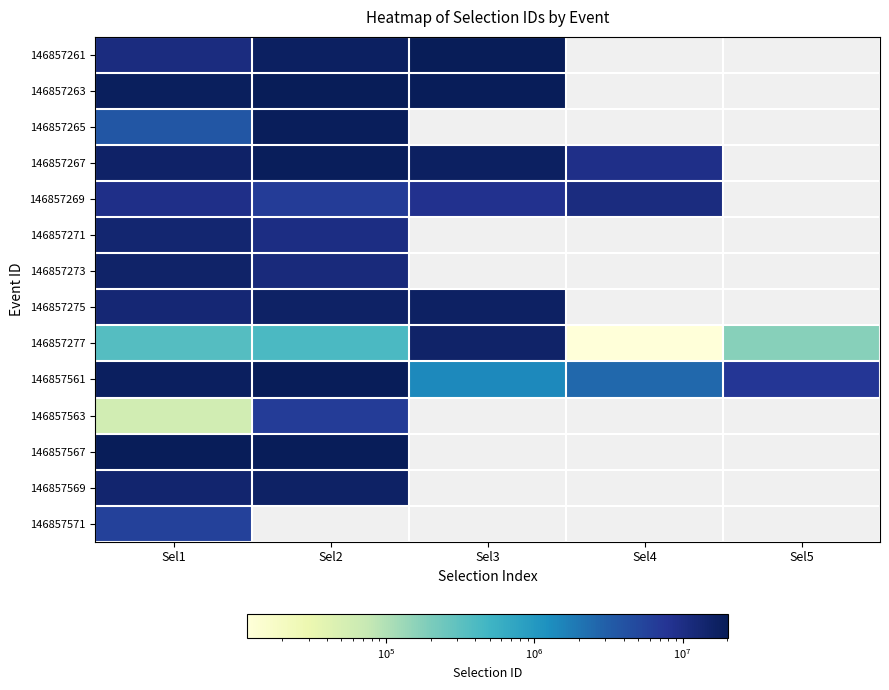

Between Sel1 and Sel4, which is larger?

Sel4